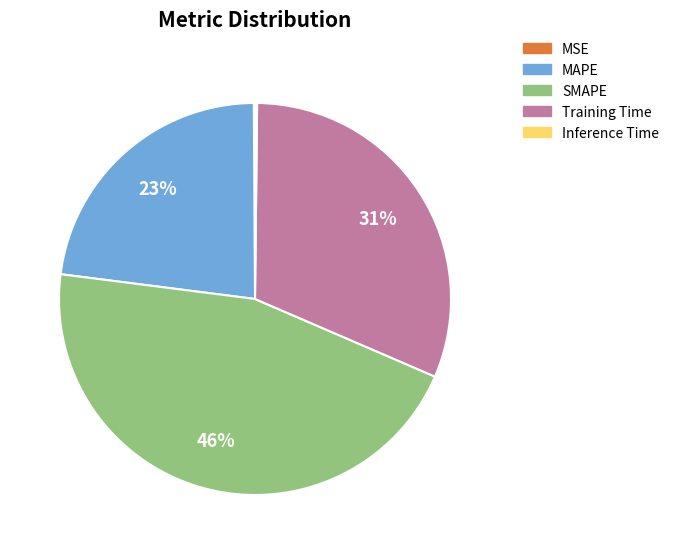

Which slice is the largest?

SMAPE